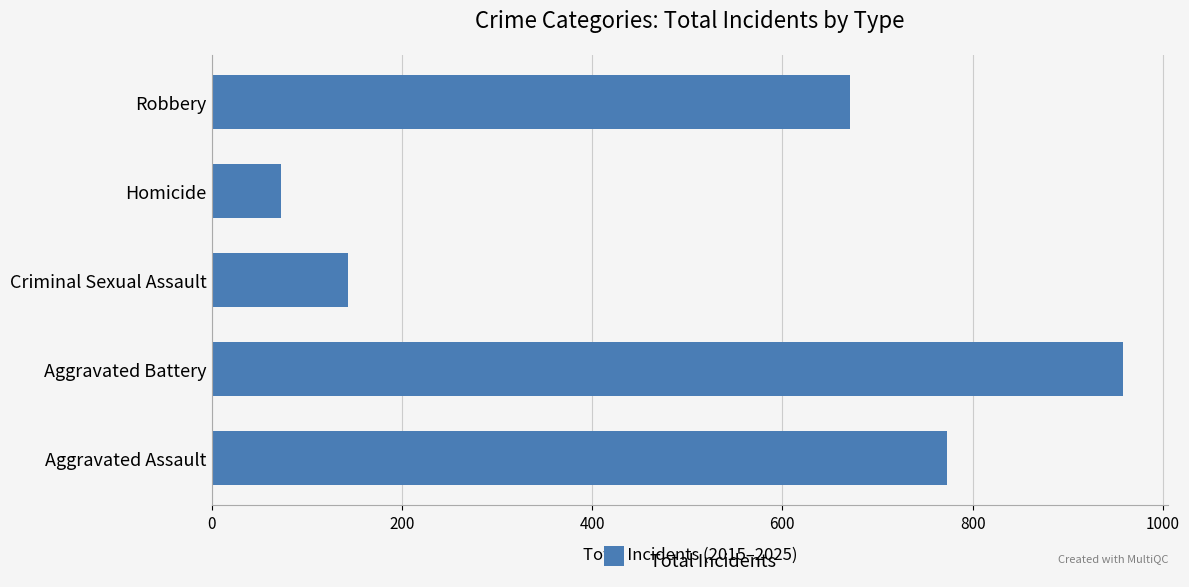

True or false: the data shows 773 at Aggravated Assault.

True